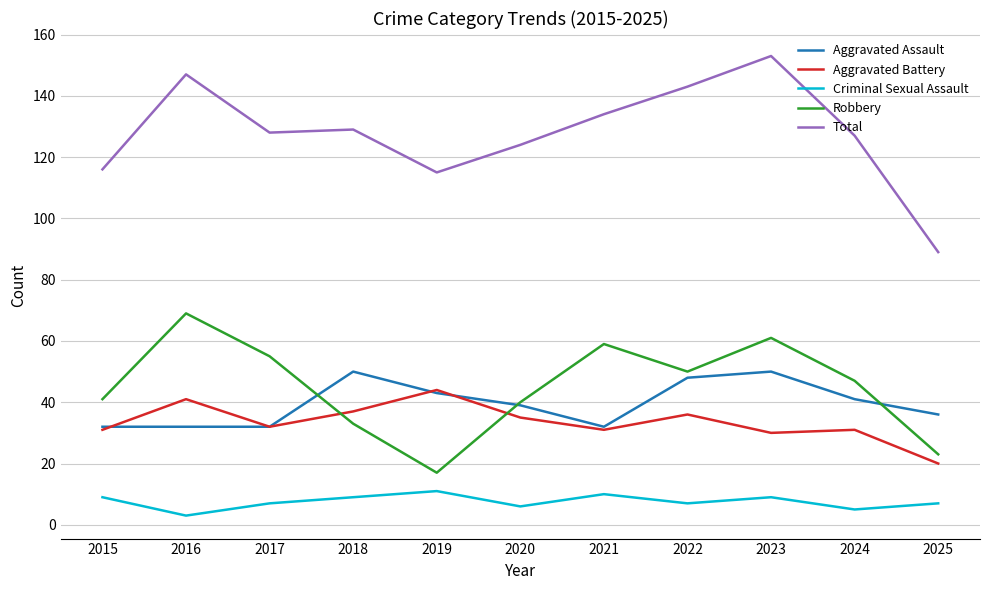

Count the number of data series in this chart.

5